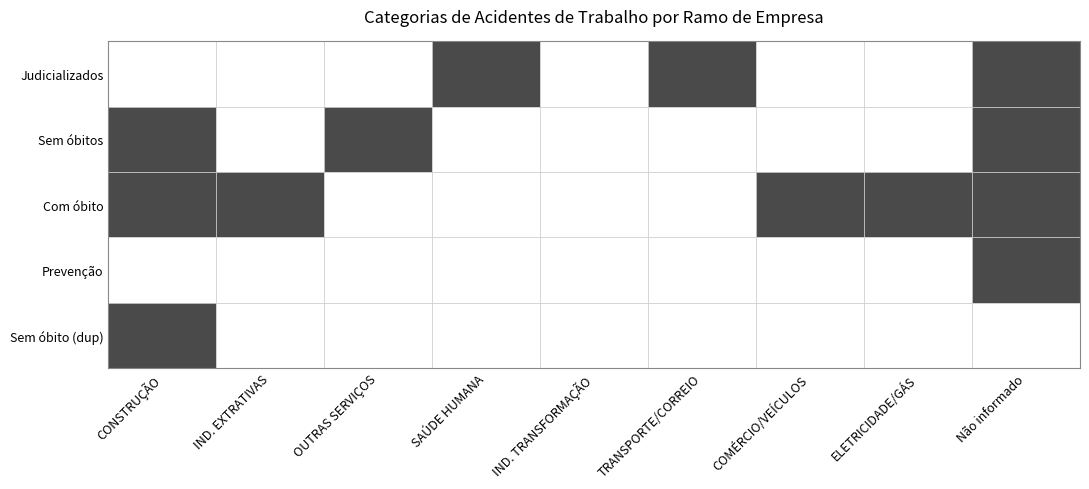

True or false: Acidentes de Trabalho Judicializados has a value of 1 at 5.

True